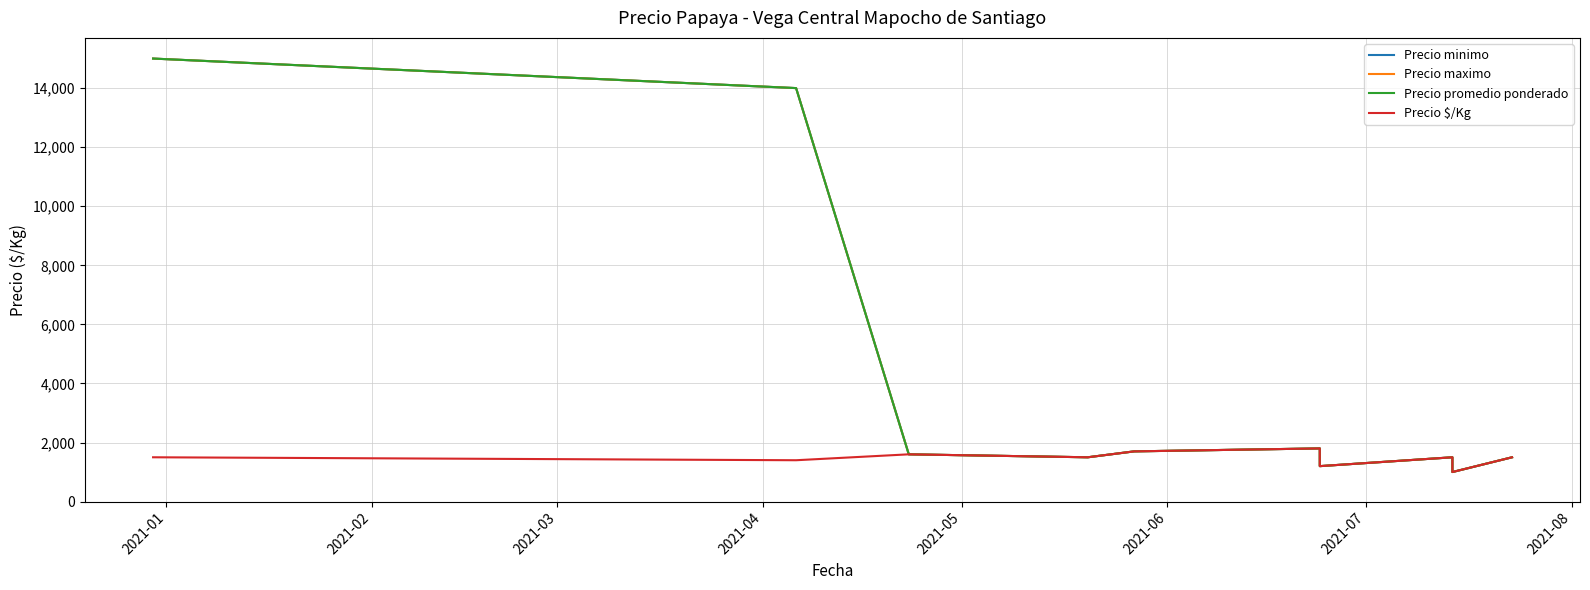

True or false: Precio maximo has a value of 2734 at 2021-06.

False